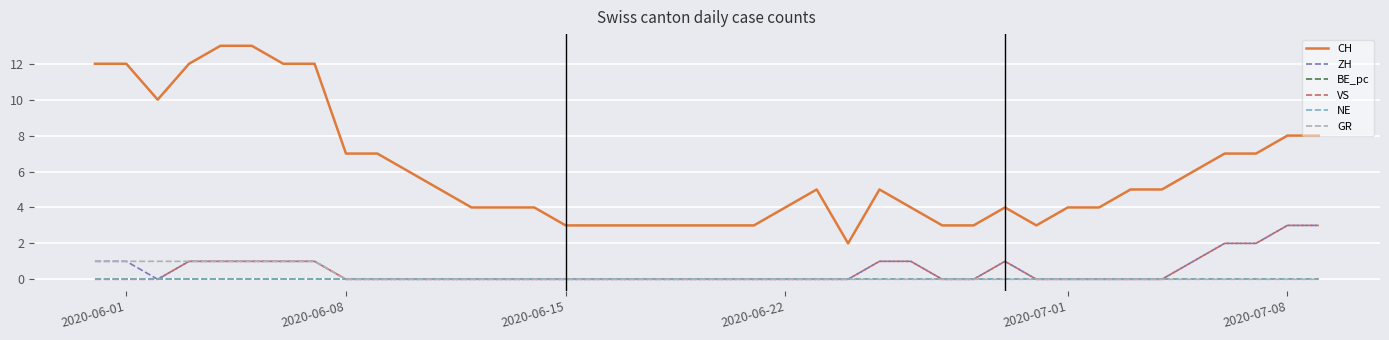

Does the chart display data point markers on the line(s)?

No